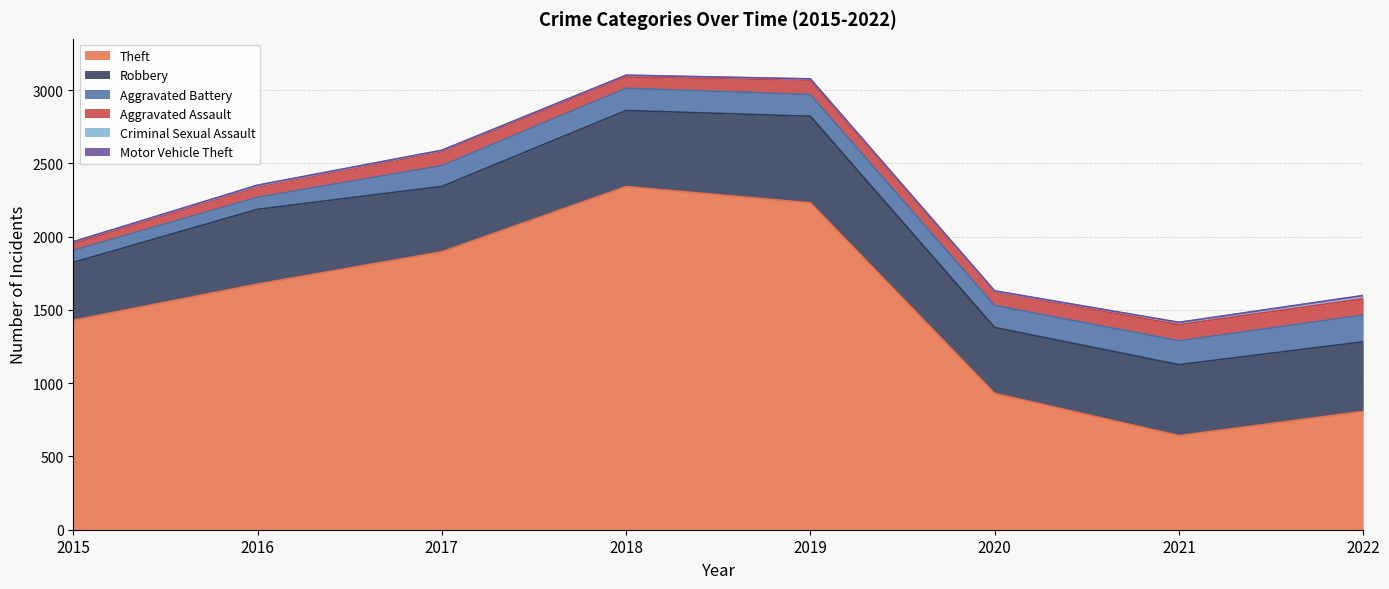

How many values in the Theft series are below 1676?

4